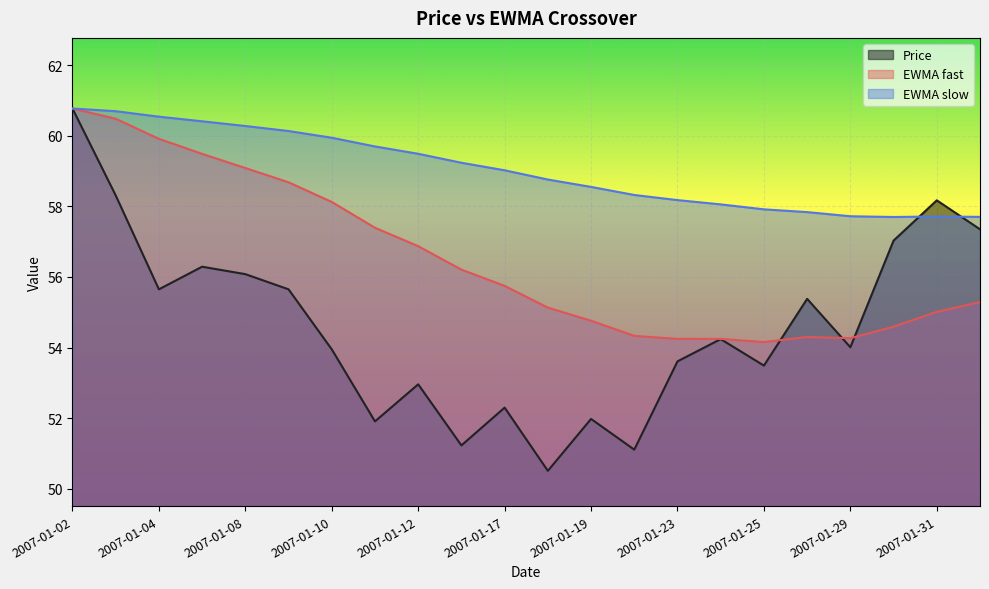

What is the total value across all series at 2007-01-17?

167.1